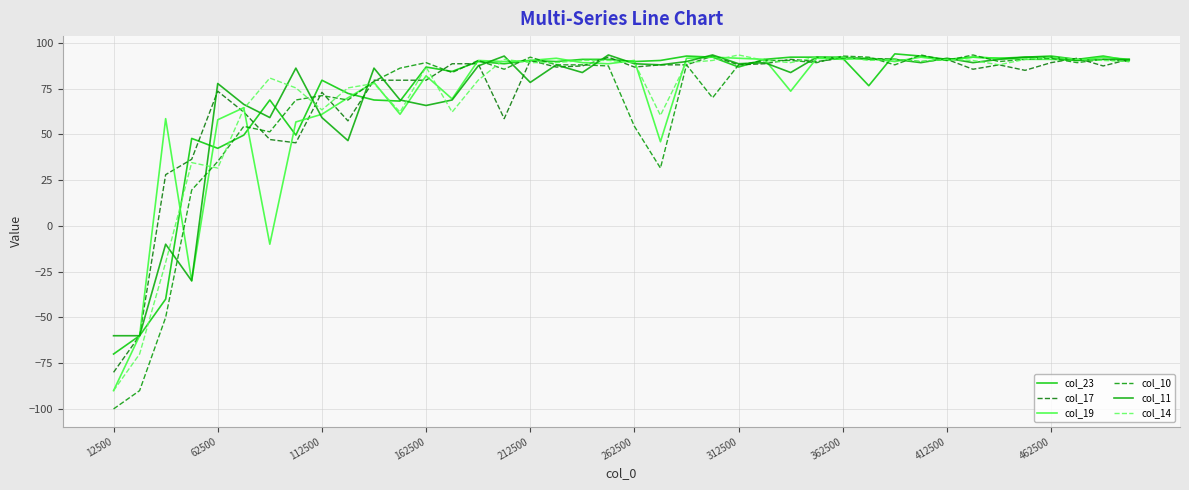

How many intersections are there between col_10 and col_23?

18